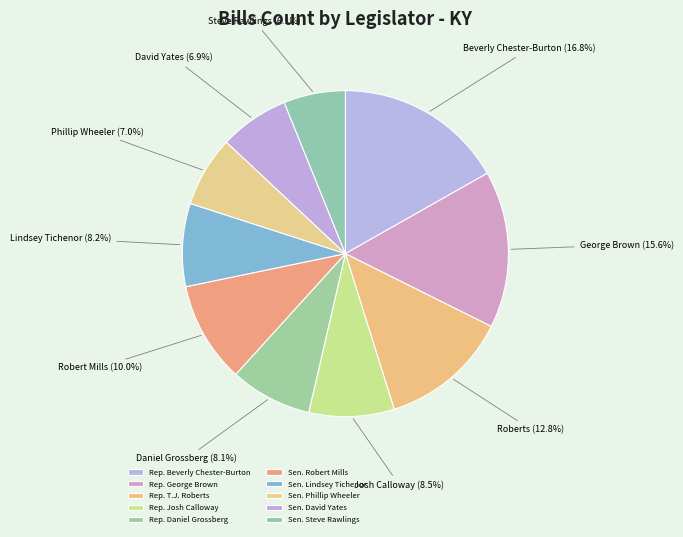

How many slices are in this pie chart?

10